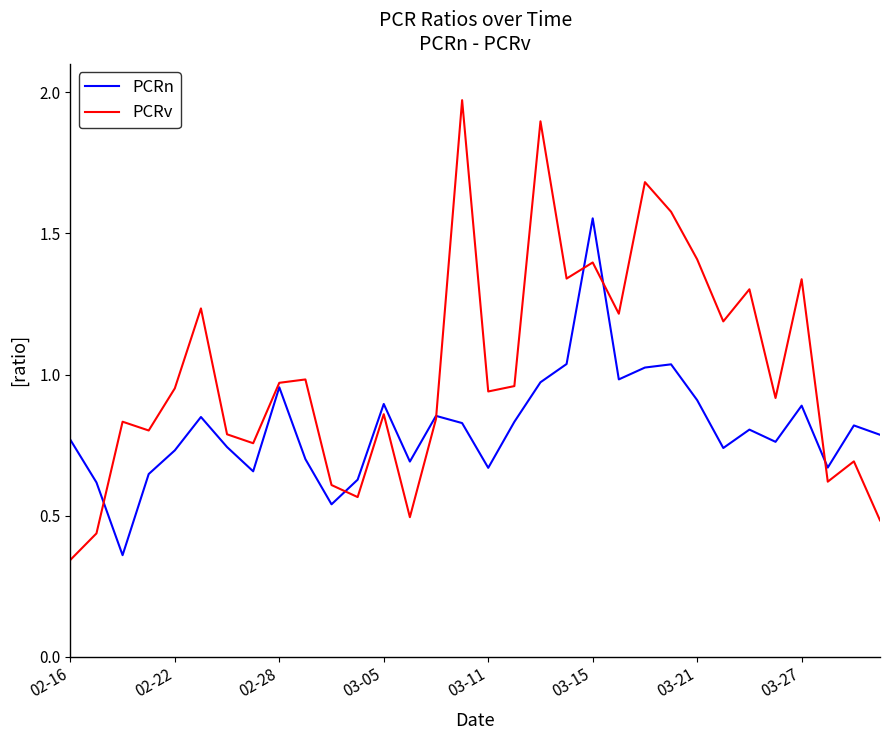

How many lines are shown in the chart?

2